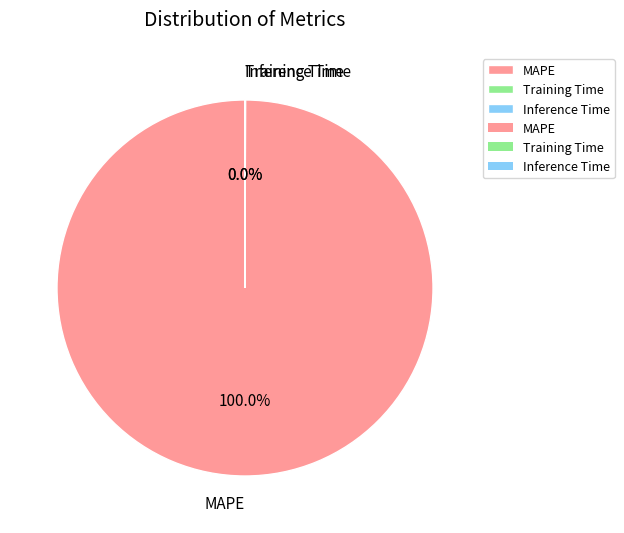

Is MAPE the majority of the pie?

Yes